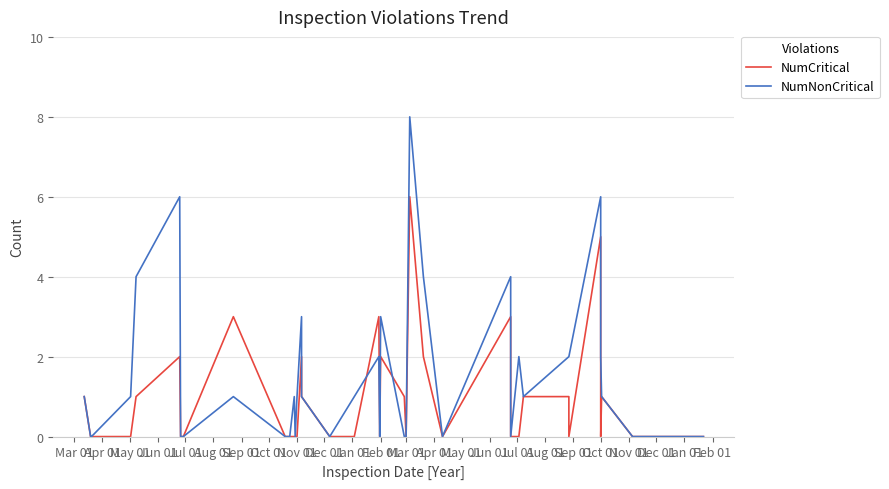

Is the value of NumNonCritical at May 01 greater than the value of NumCritical at Jan 01?

No